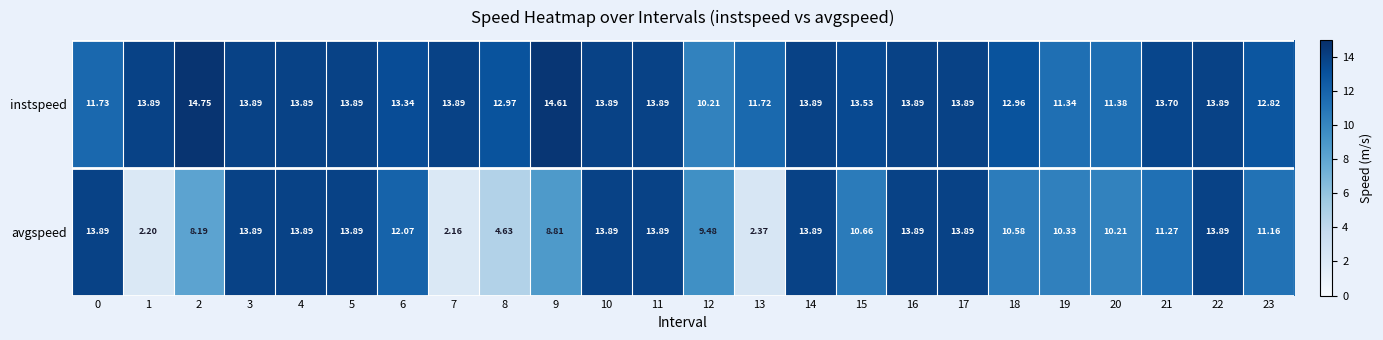

Which series changed the most between 15 and 20?

instspeed